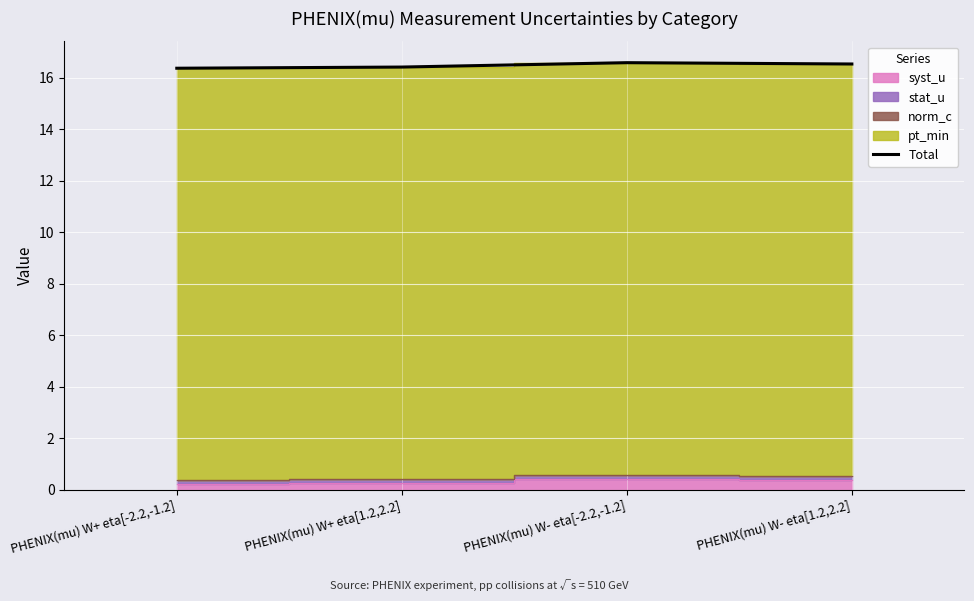

The chart shows a value of 16.5 at PHENIX(mu) W- eta[1.2,2.2]. True or false?

True